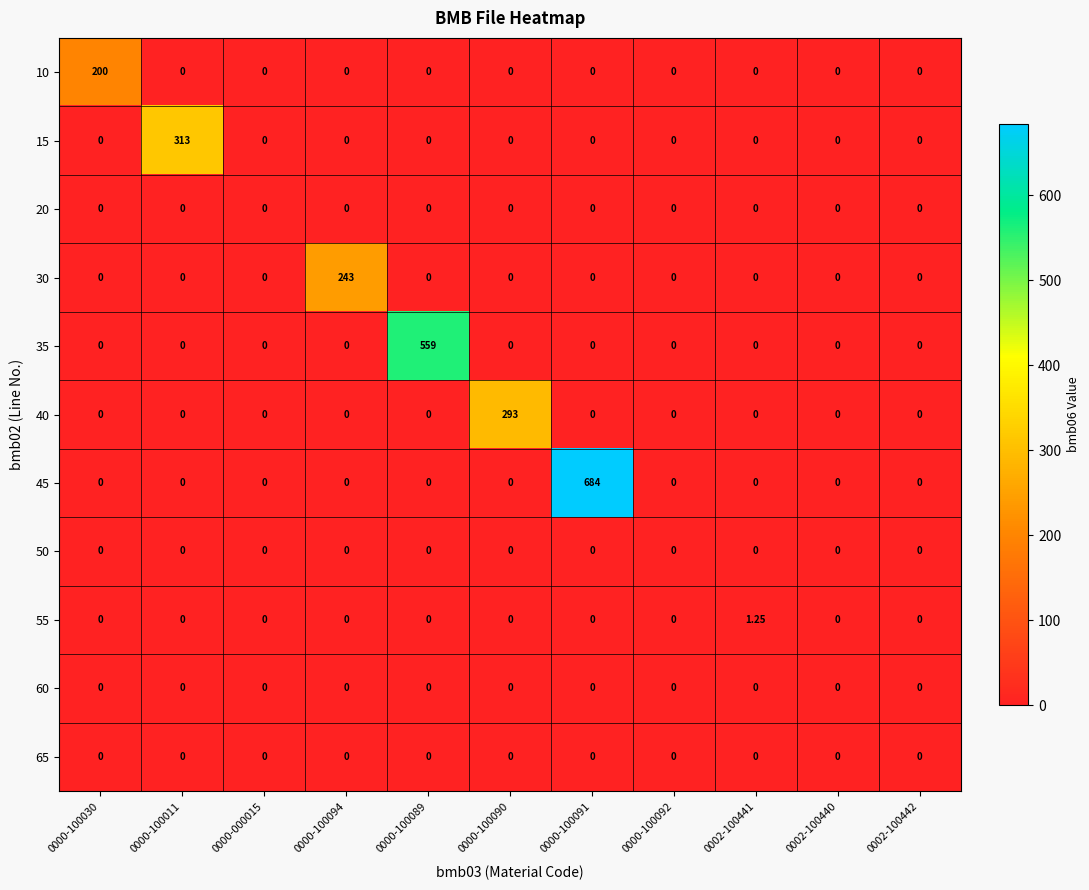

Is the value of 65 at 0000-100089 greater than the value of 55 at 0002-100441?

No